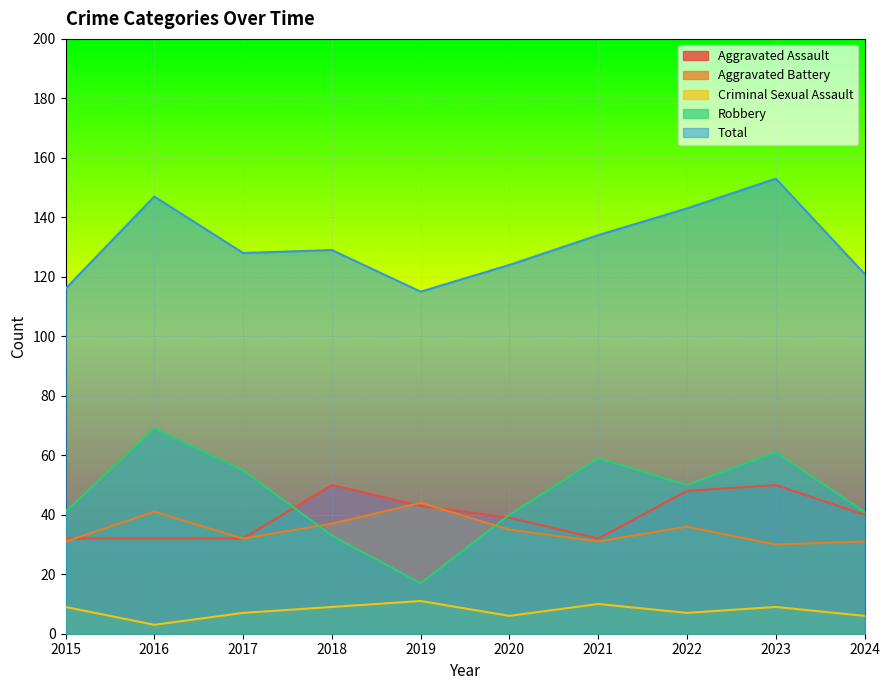

How many lines are shown in the chart?

5